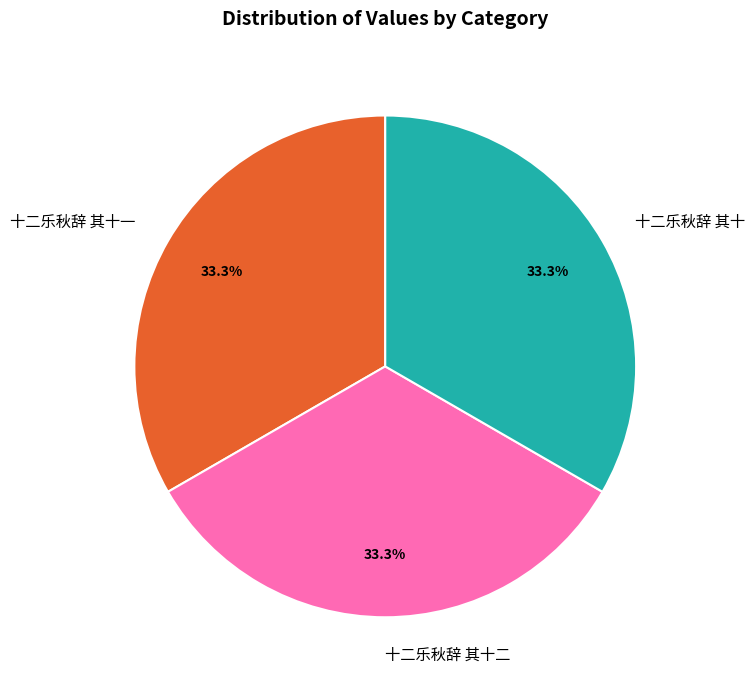

To the nearest percent, what portion does 十二乐秋辞 其十二 represent?

33%